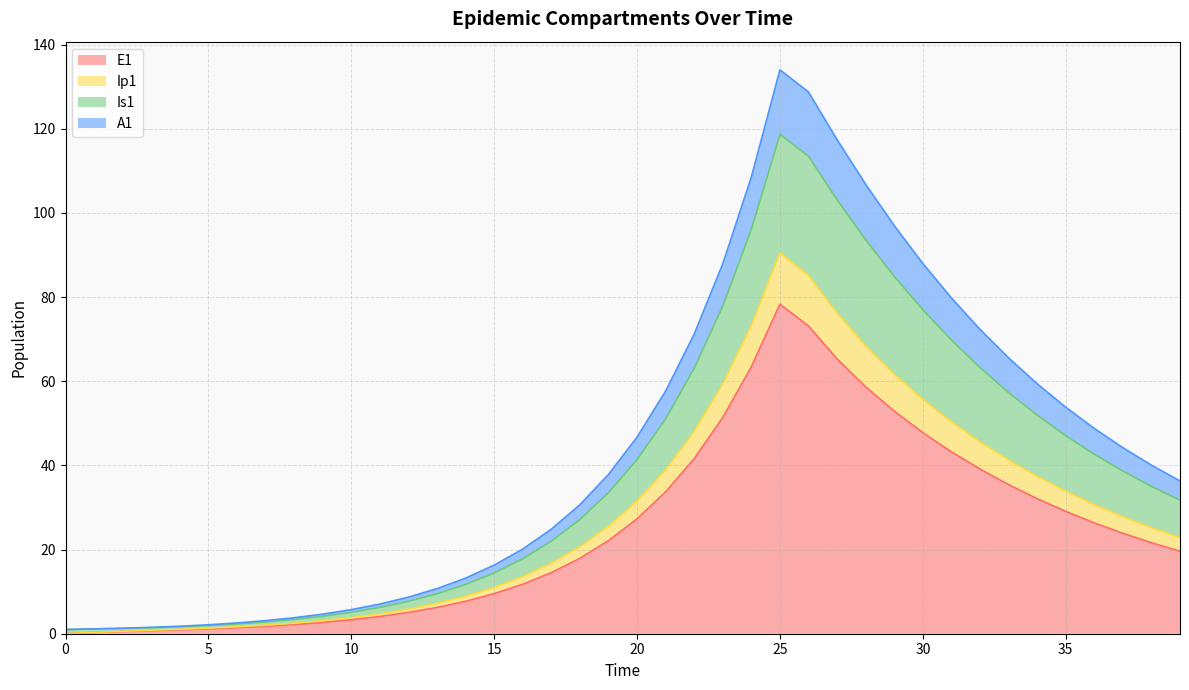

What is the maximum value for E1?

78.3